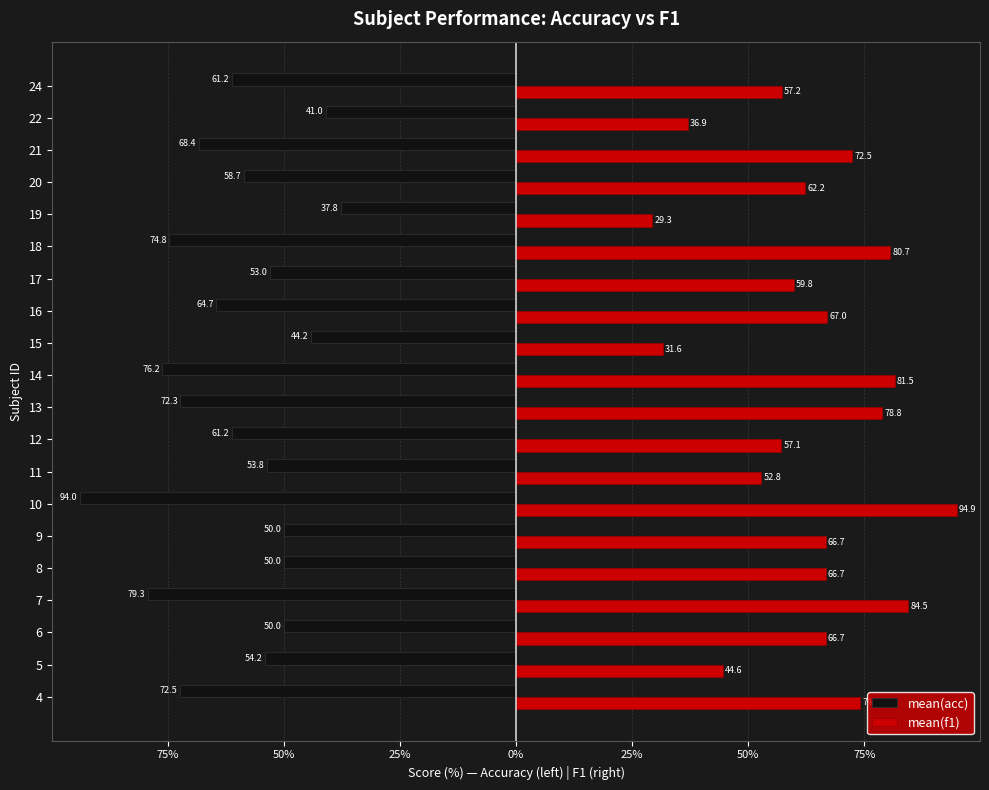

What are all the series names shown in the legend?

mean(acc), mean(f1)